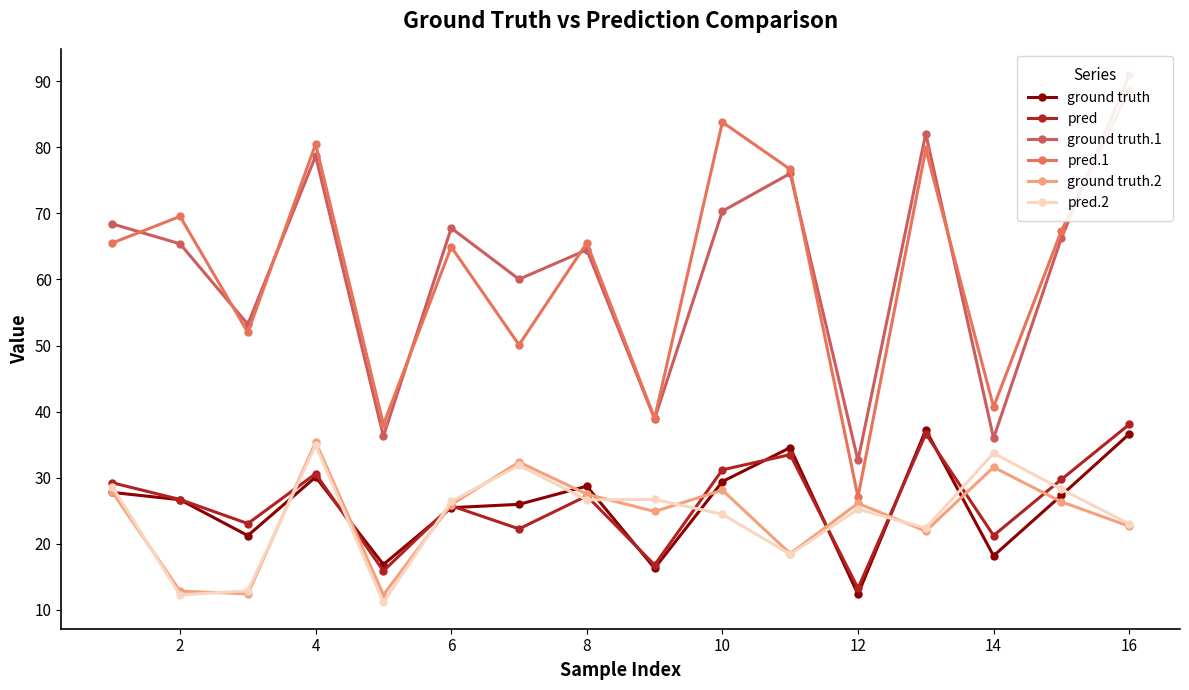

What is the sum of all ground truth.2 values?

386.7